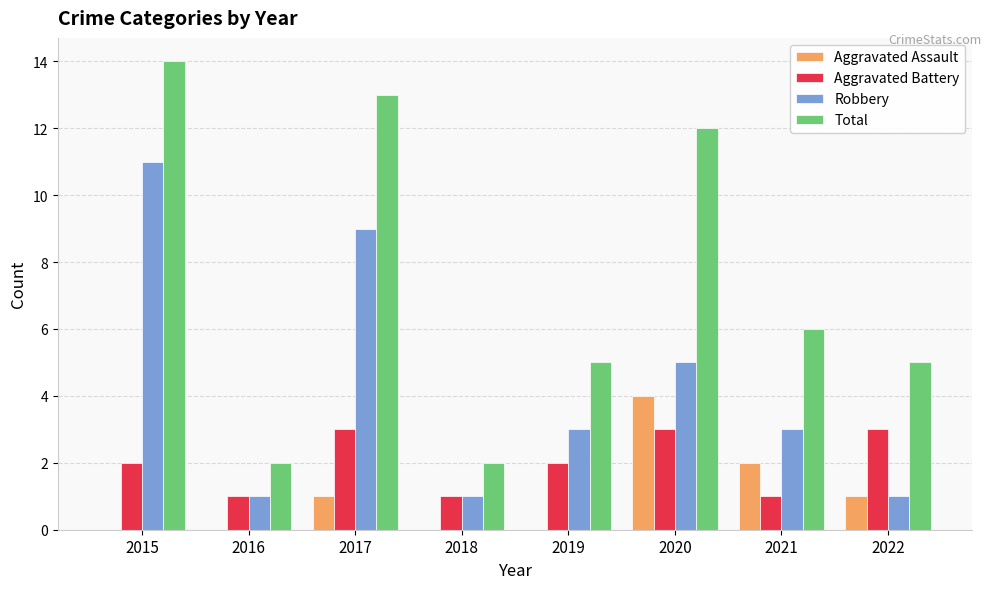

What is the average value of the Robbery series?

4